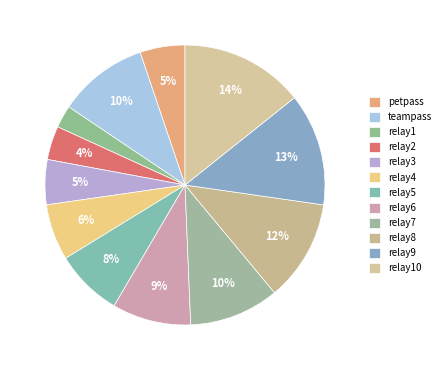

What is the change in value from relay2 to relay3?

+25